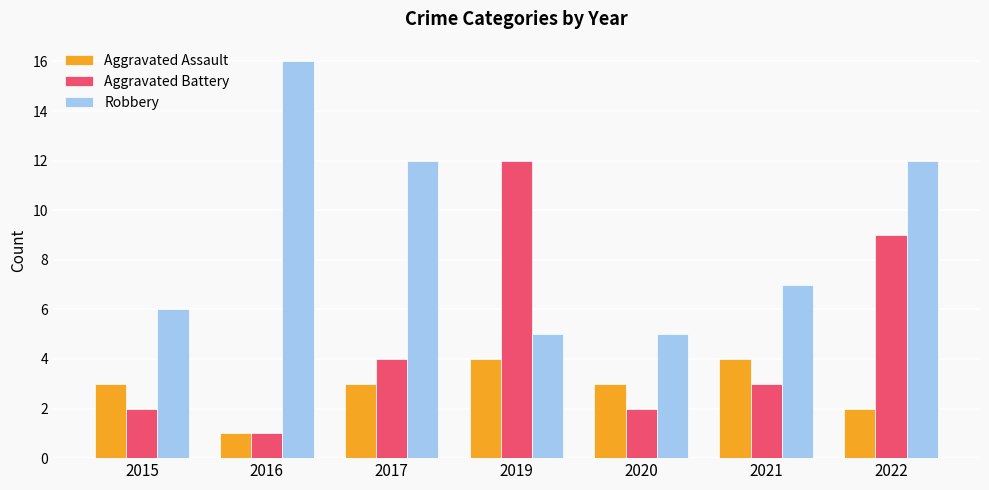

What value does the Aggravated Assault series have at 2021?

4